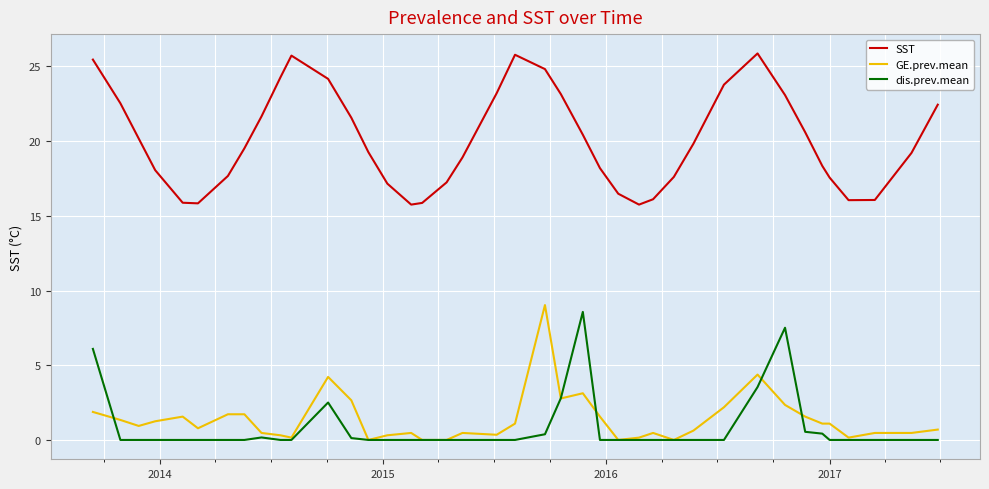

True or false: SST and GE.prev.mean cross at least once.

False